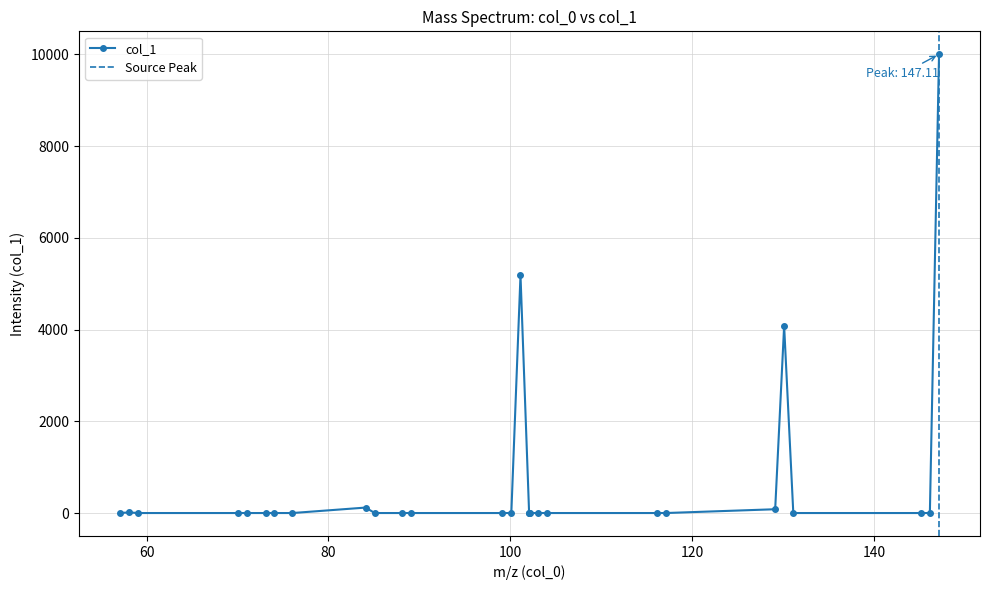

The chart shows a value of 0.0 at 99.092223. True or false?

False